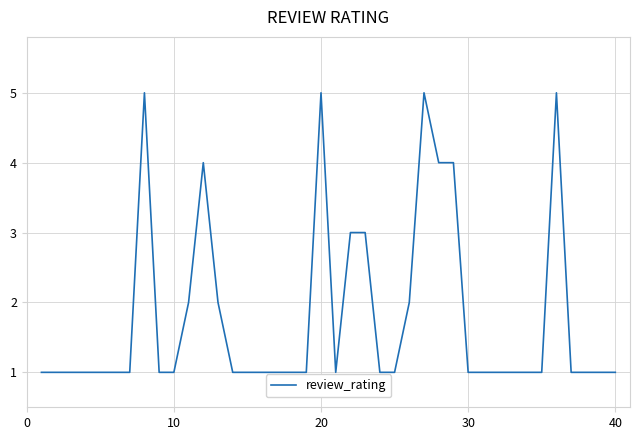

What is the maximum value shown in the chart?

5